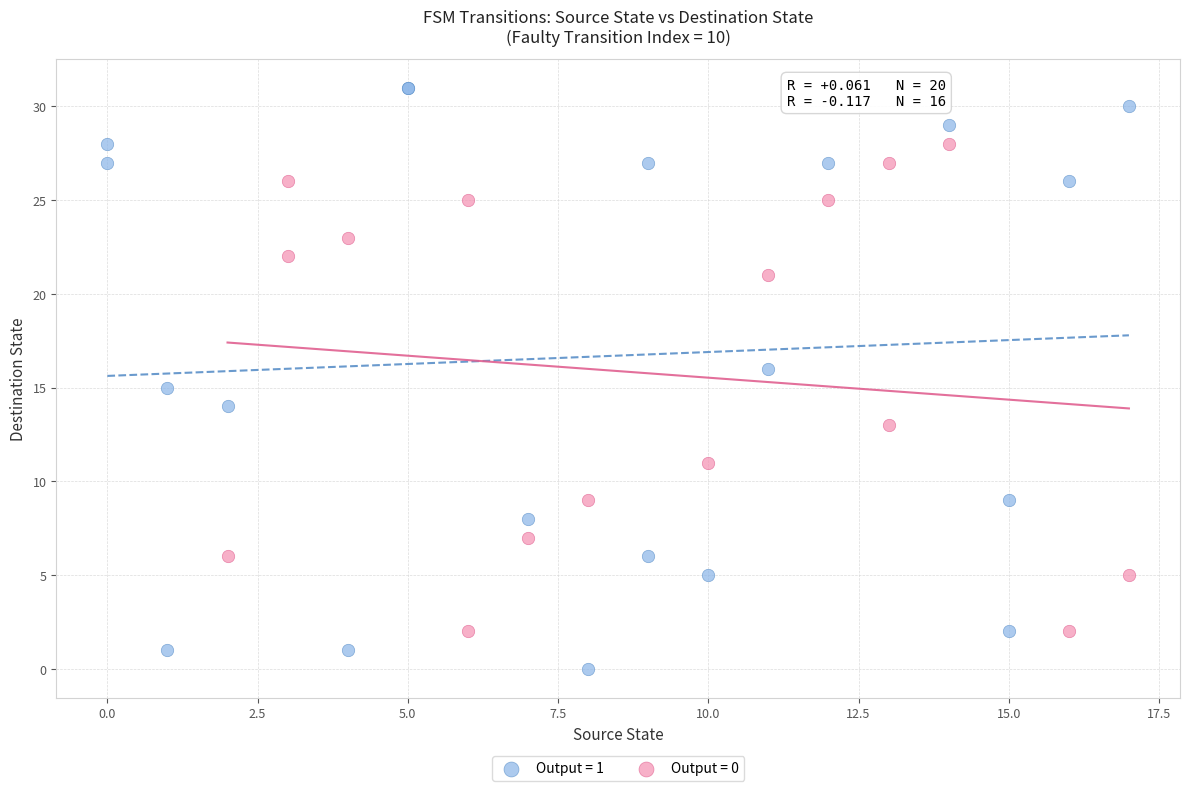

What are all the series names shown in the legend?

Output = 1, Output = 0